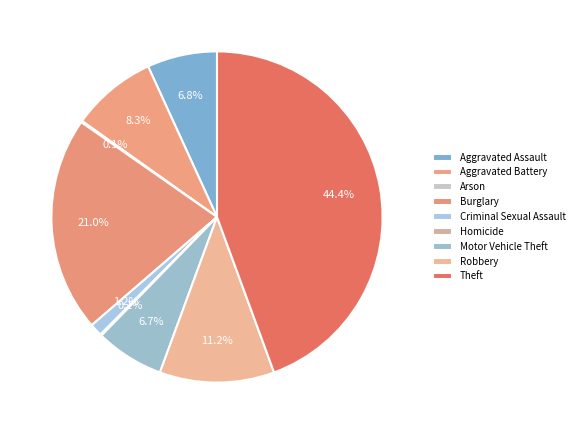

What is the ratio of the value at Motor Vehicle Theft to the value at Criminal Sexual Assault?

5.4